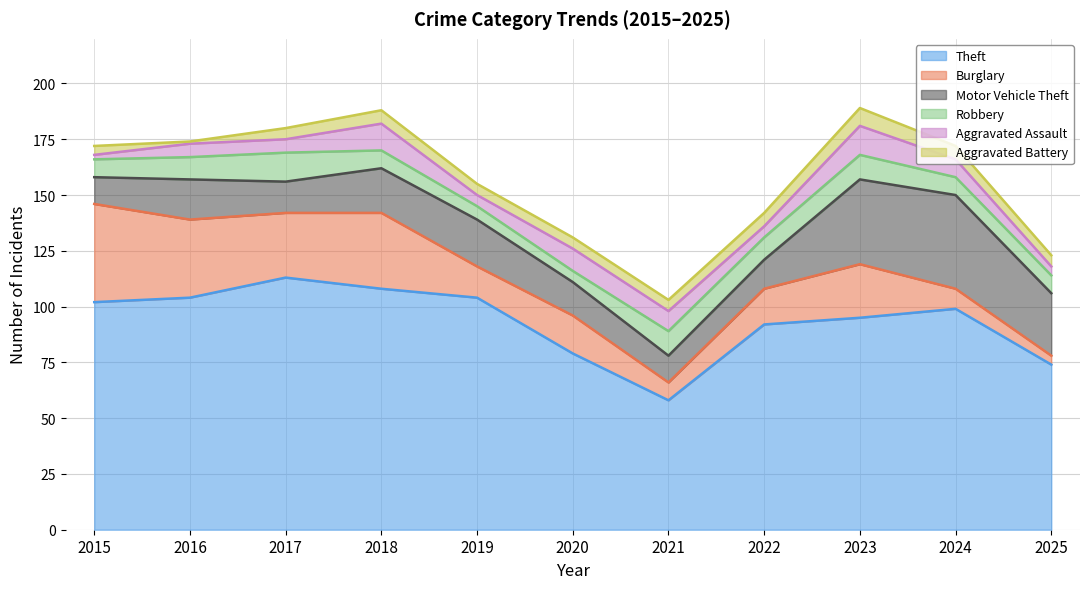

What is the greatest value displayed?

113